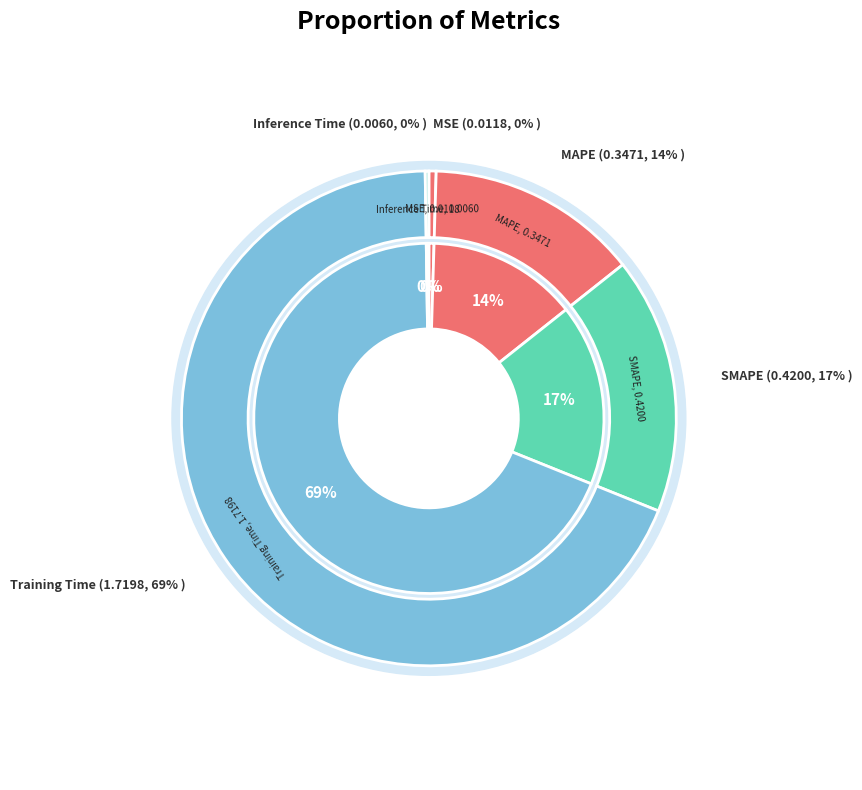

To the nearest percent, what portion does Training Time represent?

69%